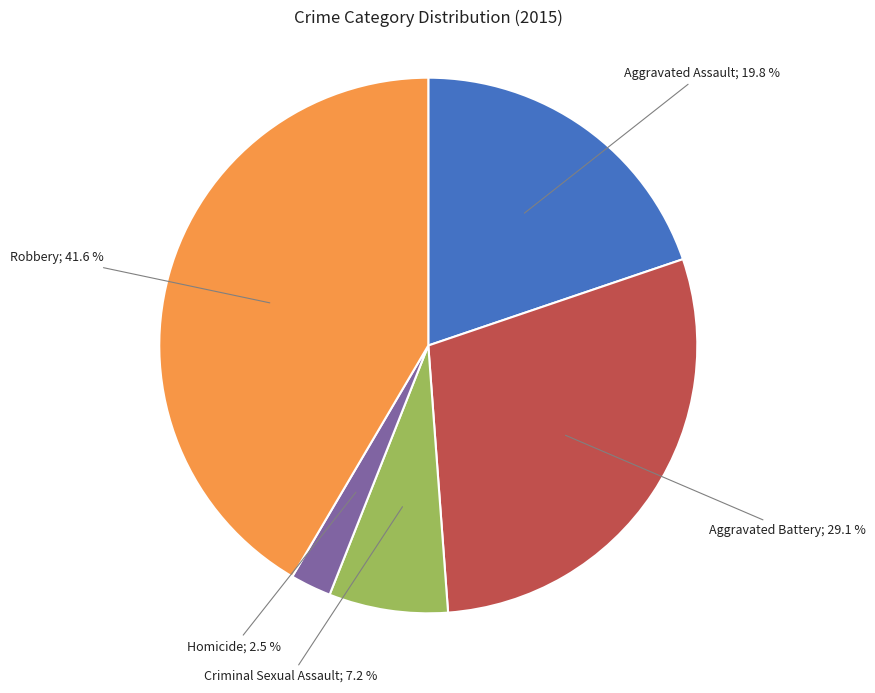

Does any single category account for the majority?

No